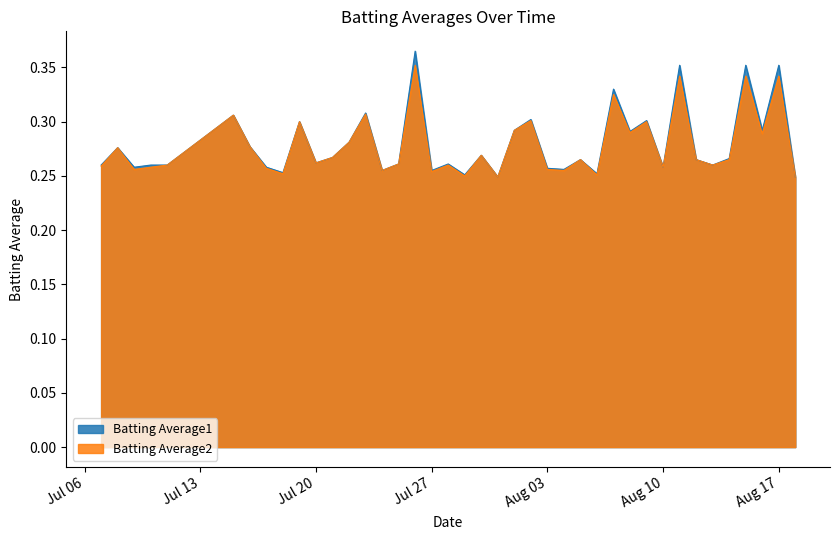

Reading left to right, list all the values displayed in this chart.

Batting Average1: 0.3	0.3	0.3	0.3	0.3	0.3	0.3	0.3	0.3	0.3	0.3	0.3	0.3	0.3	0.3	0.3	0.4	0.3	0.3	0.3	0.3	0.2	0.3	0.3	0.3	0.3	0.3	0.3	0.3	0.3	0.3	0.3	0.4	0.3	0.3	0.3	0.4	0.3	0.4	0.2
Batting Average2: 0.3	0.3	0.3	0.3	0.3	0.3	0.3	0.3	0.3	0.3	0.3	0.3	0.3	0.3	0.3	0.3	0.4	0.3	0.3	0.2	0.3	0.2	0.3	0.3	0.3	0.3	0.3	0.3	0.3	0.3	0.3	0.3	0.3	0.3	0.3	0.3	0.3	0.3	0.3	0.2